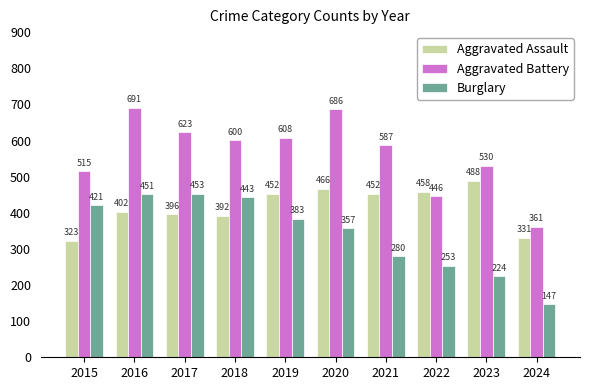

Which label corresponds to the largest value in the chart?

2016